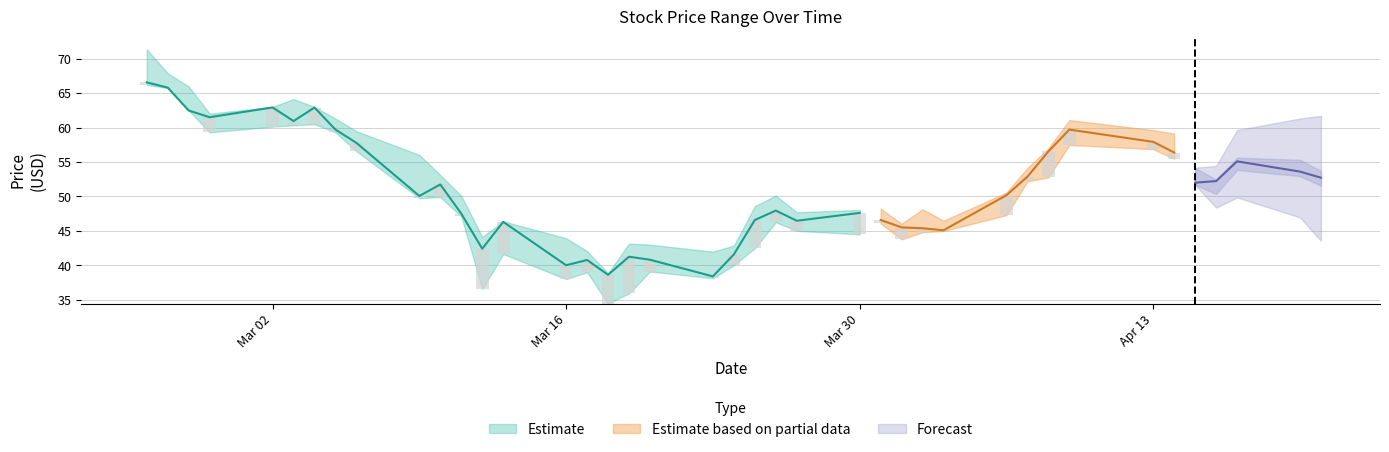

How many values in the Open series are below 52?

20